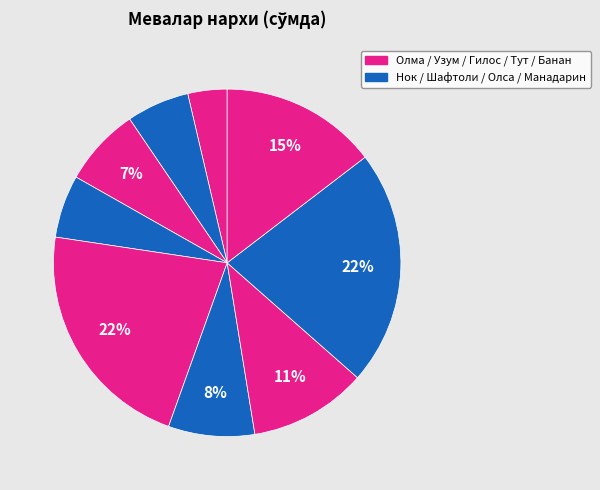

To the nearest percent, what is the difference between the largest and smallest slice percentages?

18%